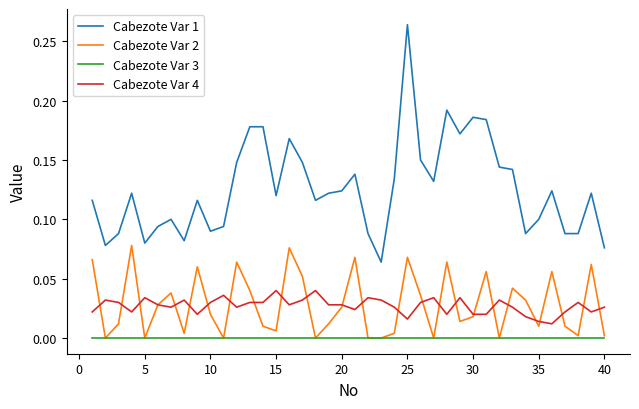

Rank the series by their maximum value, from highest to lowest.

Cabezote Var 1, Cabezote Var 2, Cabezote Var 4, Cabezote Var 3